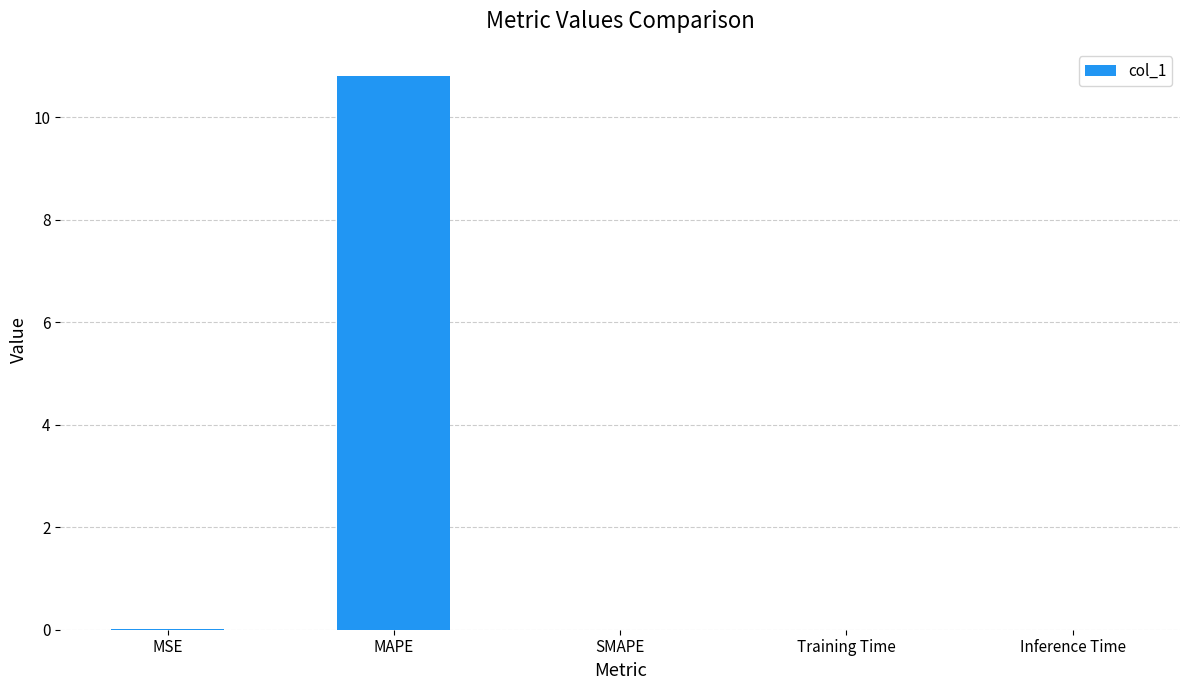

Which label corresponds to the largest value in the chart?

MAPE